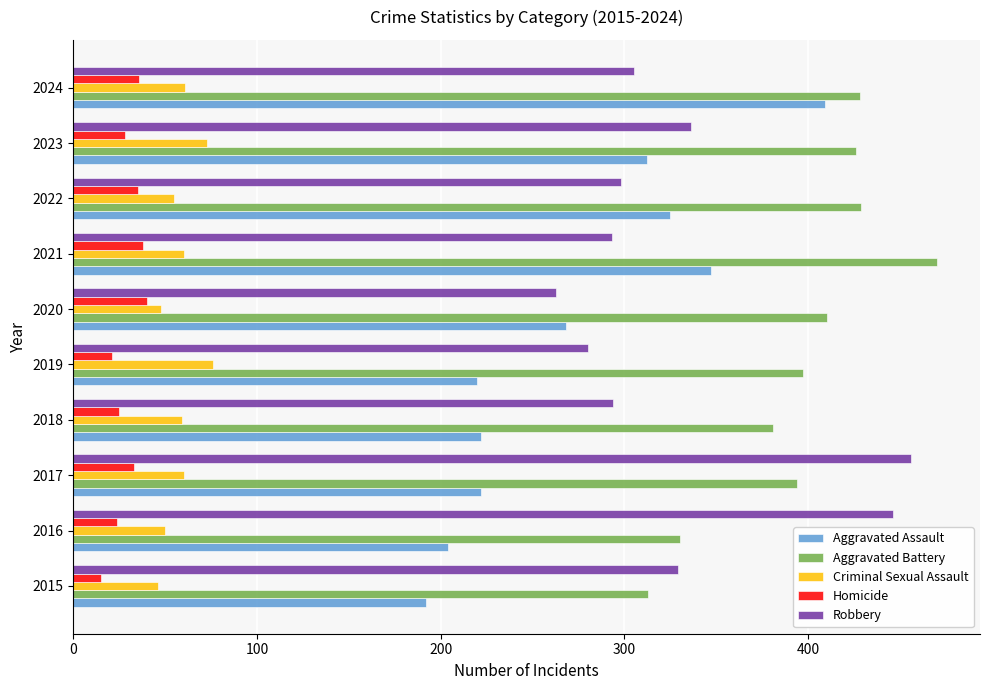

What is the difference between the second highest and second lowest values in the Aggravated Battery series?

99